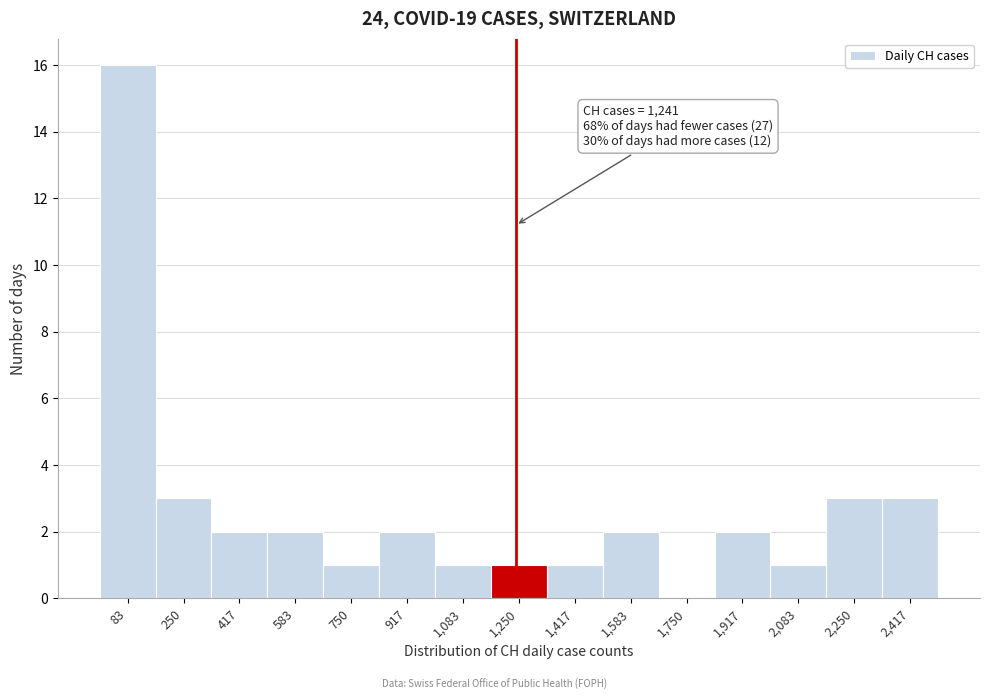

Which range on the x-axis has the tallest bar?

0 to 160